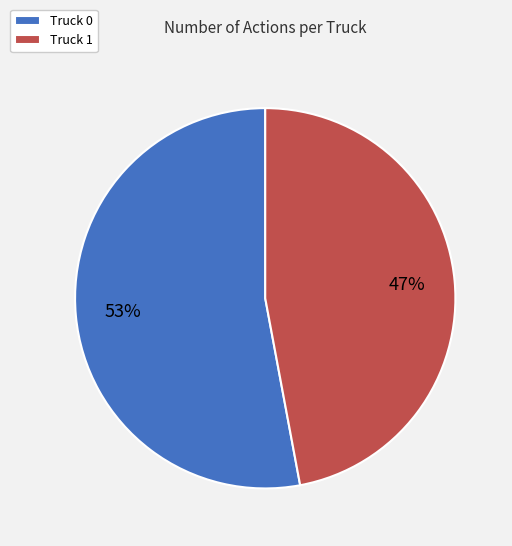

True or false: Truck 1 accounts for 55% of the total.

False